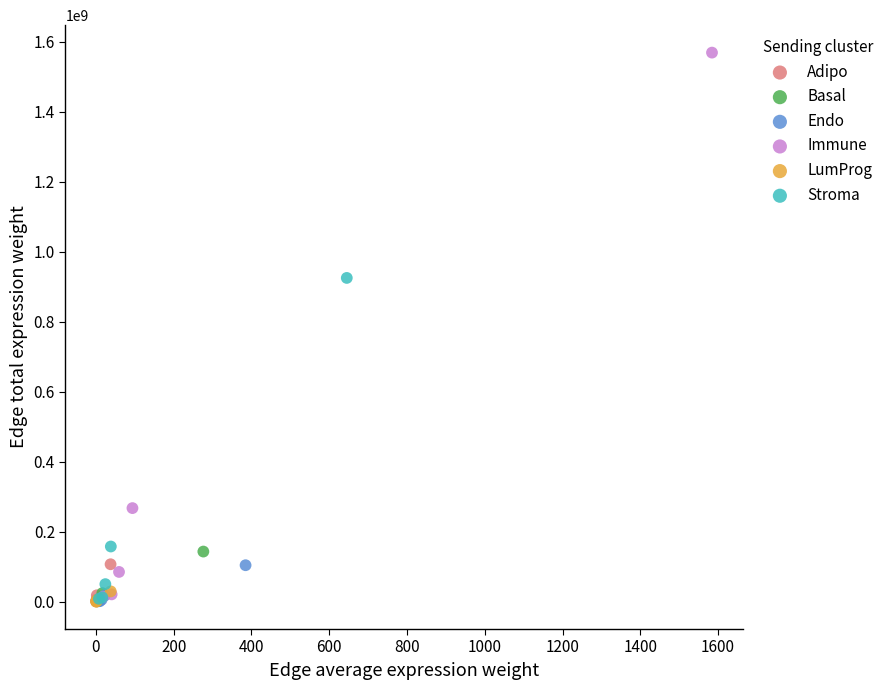

Which series contains the highest Y value?

Immune